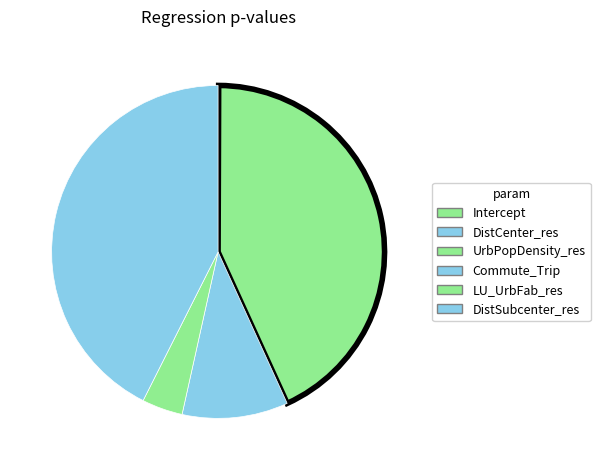

What percentage is the DistSubcenter_res slice, to the nearest percent?

43%